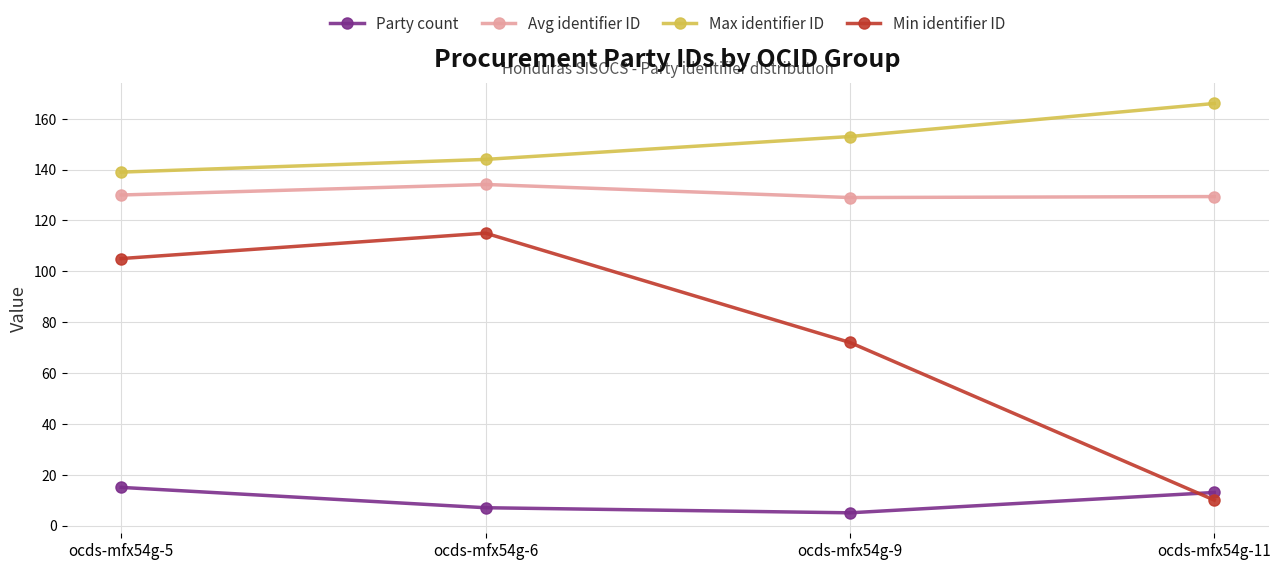

At which category does Party count reach its first local valley?

ocds-mfx54g-9